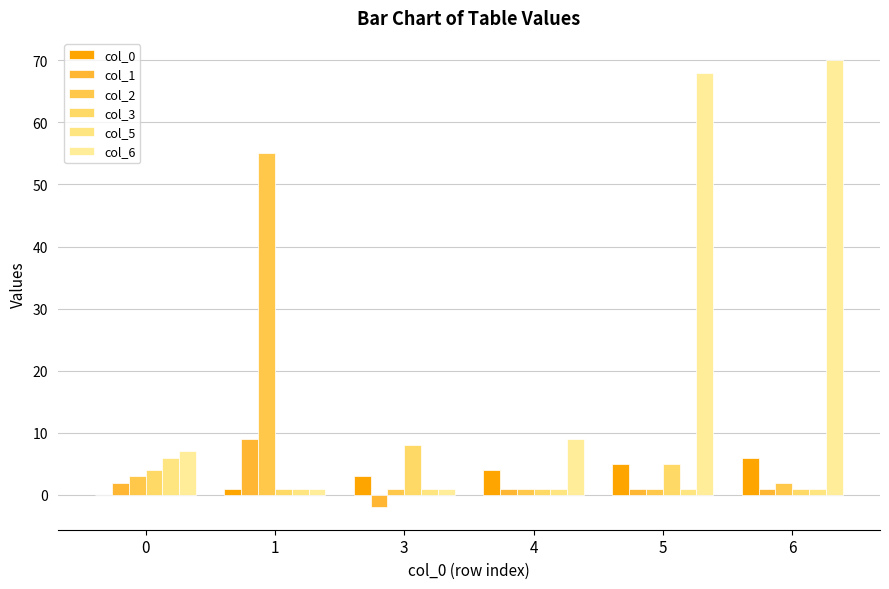

Which series has the widest spread of values?

col_6